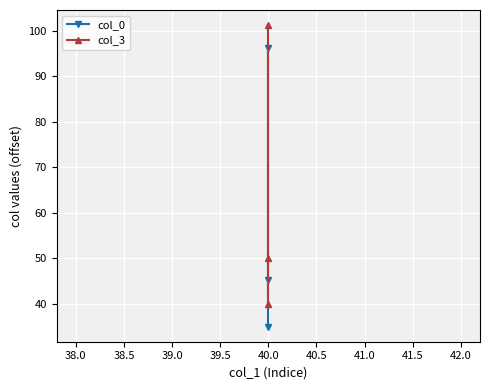

How many data points in col_0 are above 45?

2